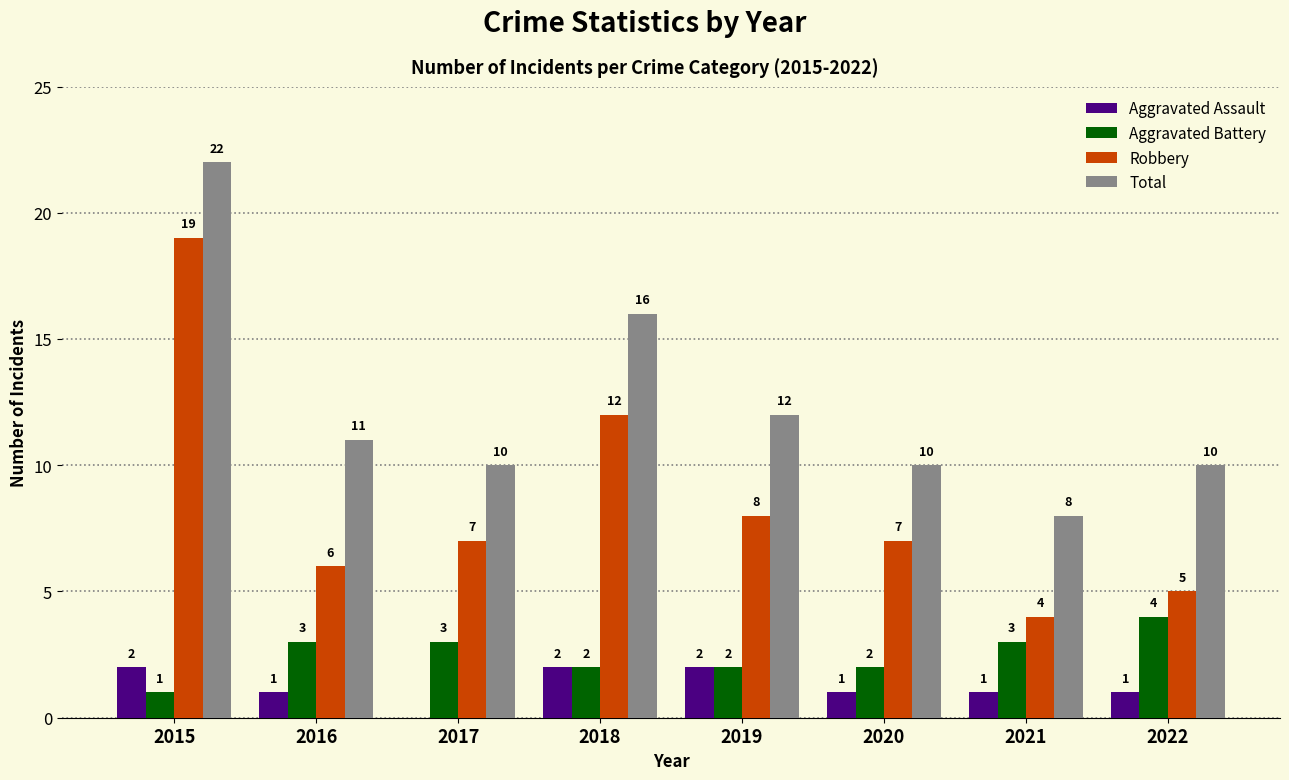

Which series changed the most between 2021 and 2022?

Total